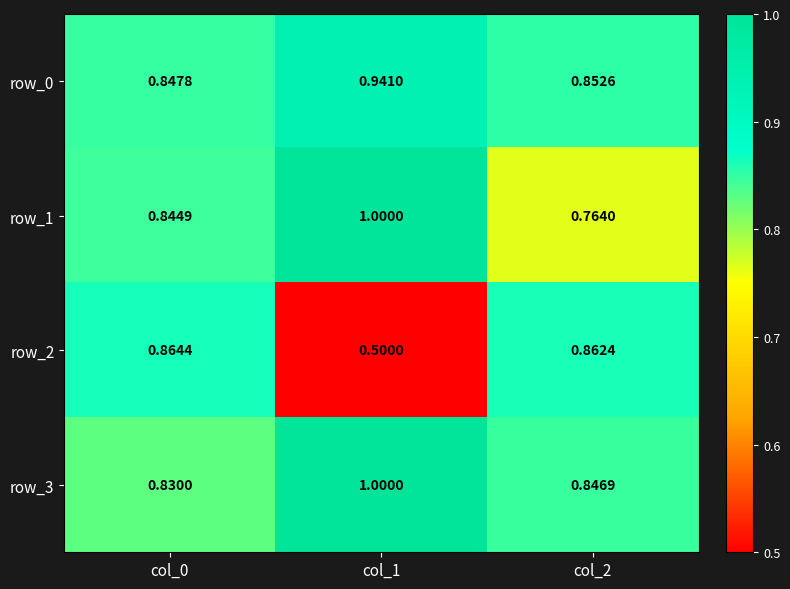

Which series has the largest total across all categories?

row_3